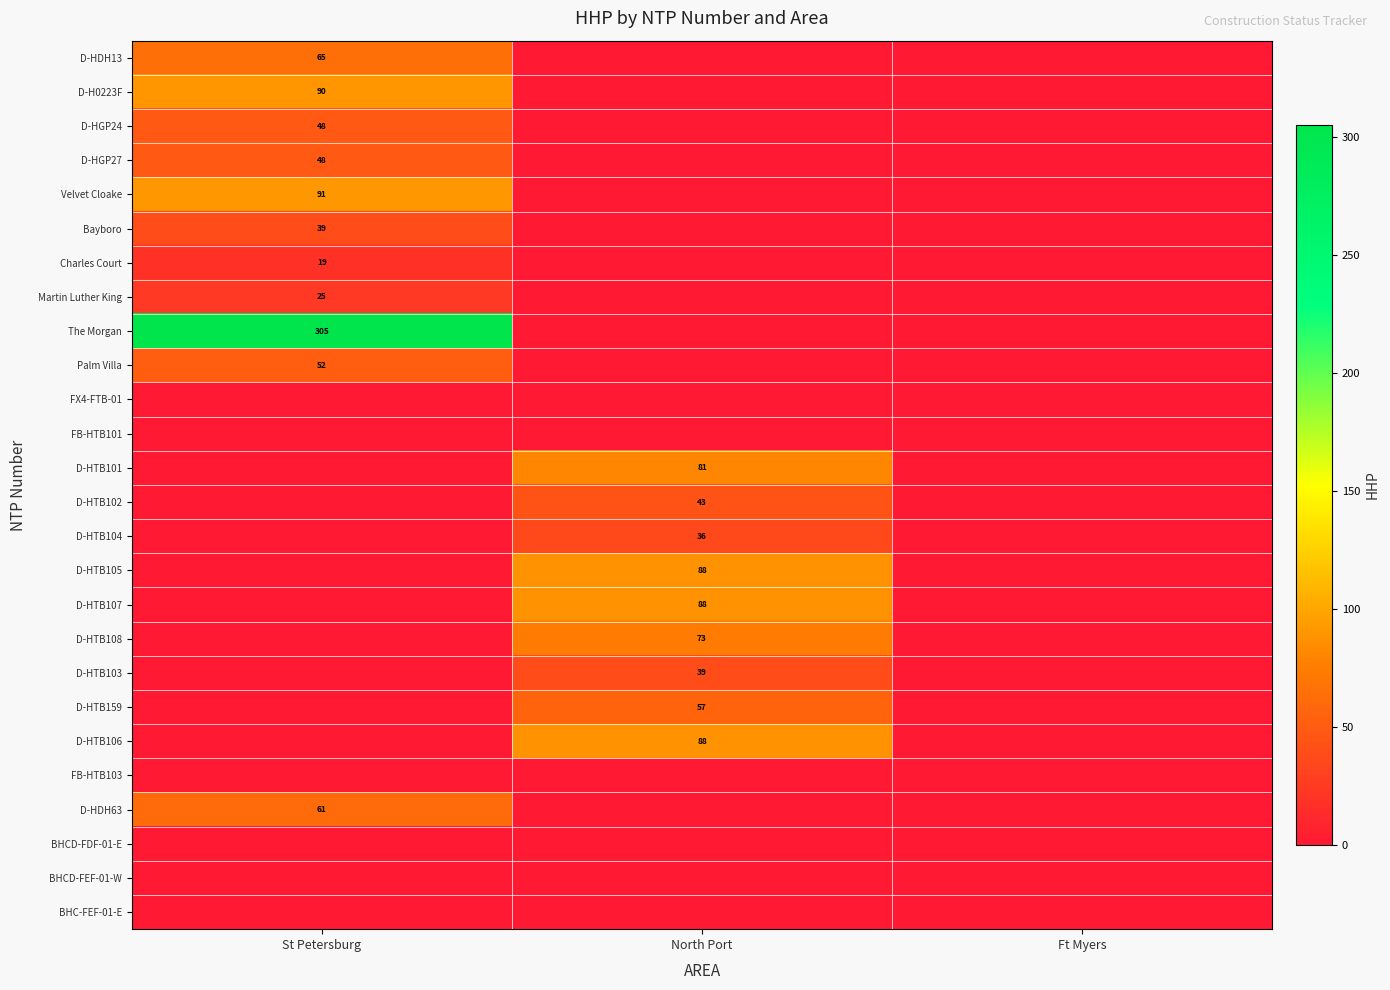

The Charles Court series shows 19 at St Petersburg. True or false?

True